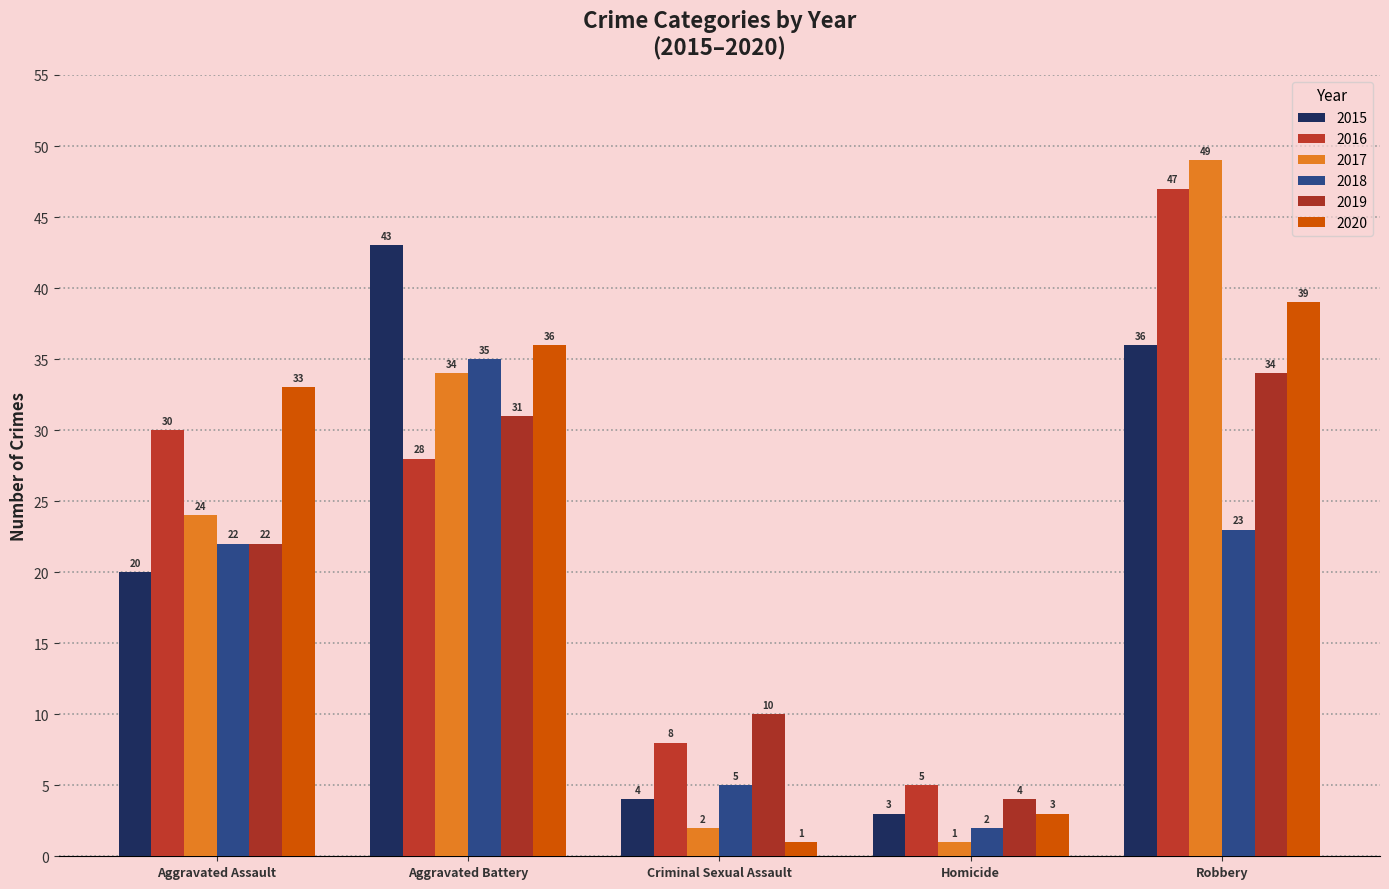

What value does the 2020 series have at Criminal Sexual Assault?

1